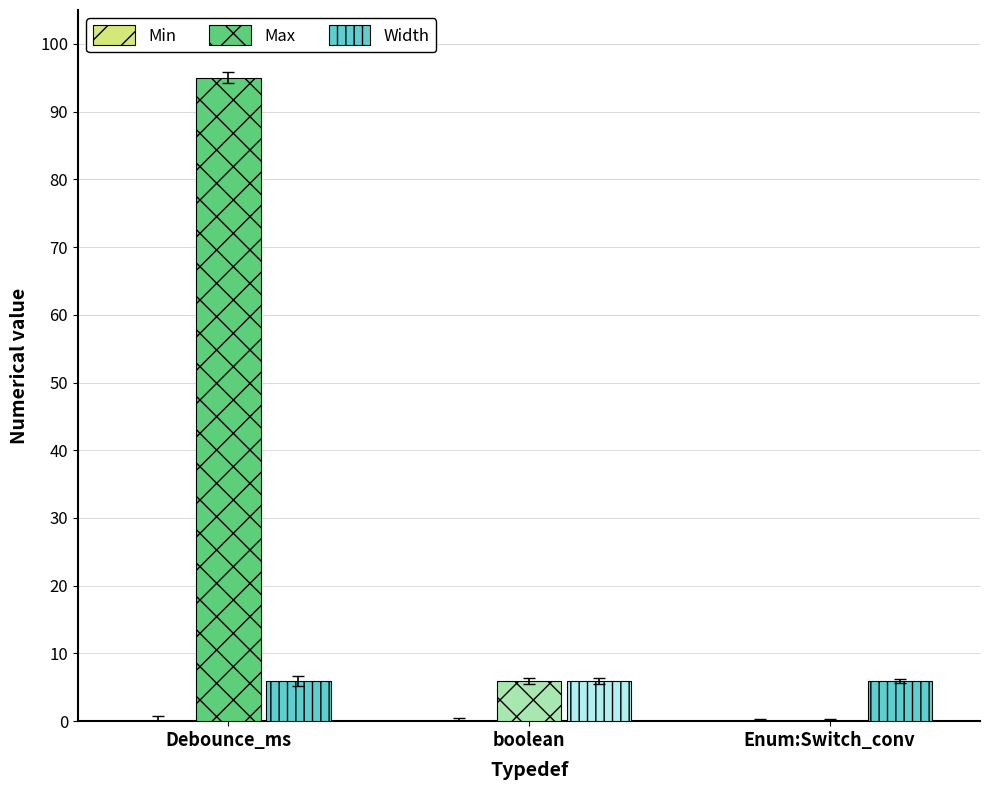

How many groups of bars are there?

3